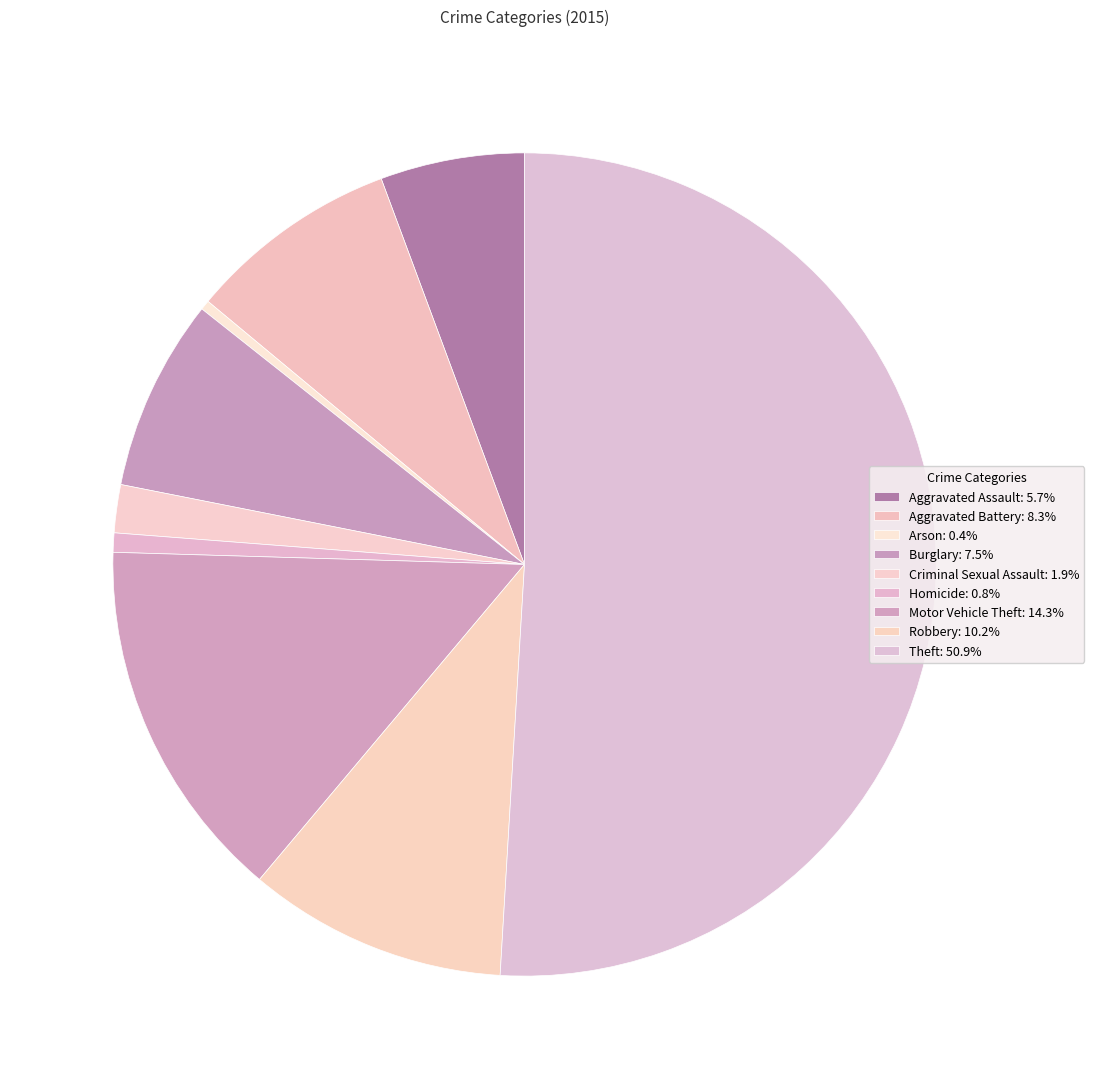

Count the number of slices in the pie.

9